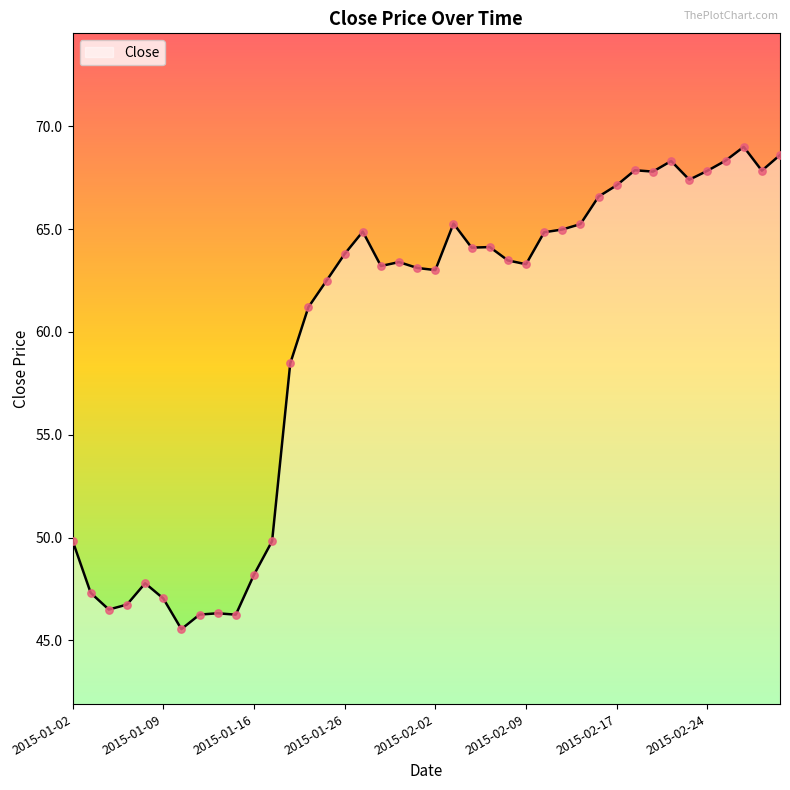

What is the smallest value displayed?

45.5